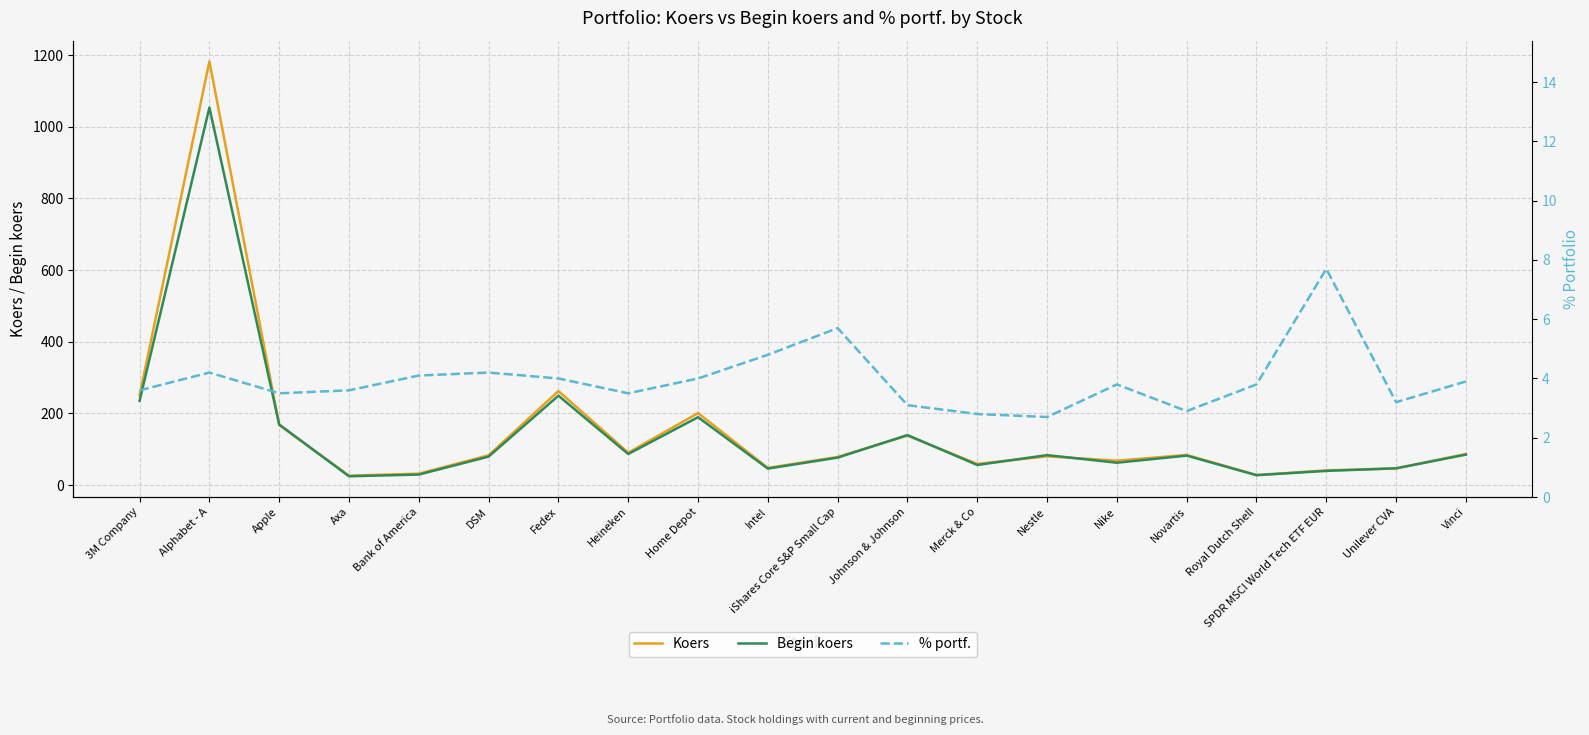

What is the value of the Begin koers point at the 11th from the left?

76.8